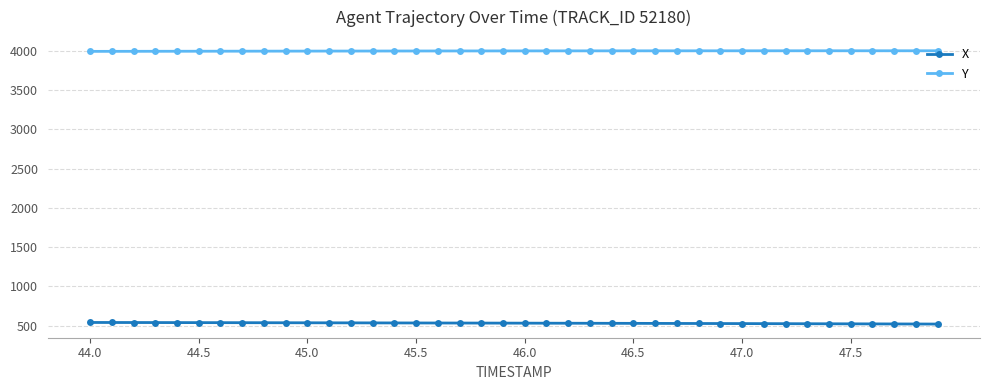

What is the maximum value shown in the chart?

3999.9